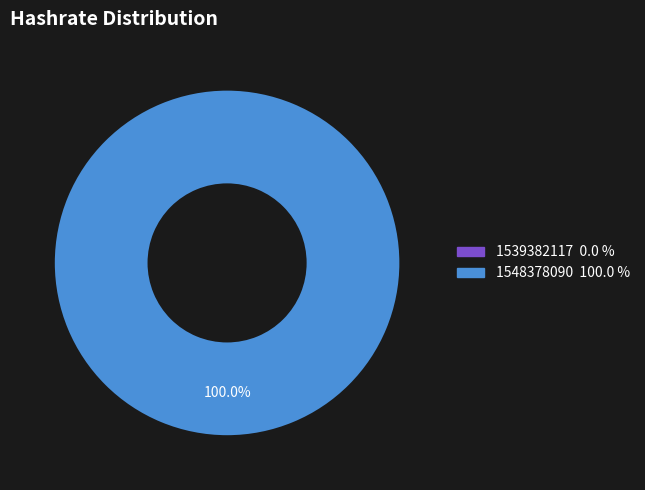

What is the majority slice?

1548378090